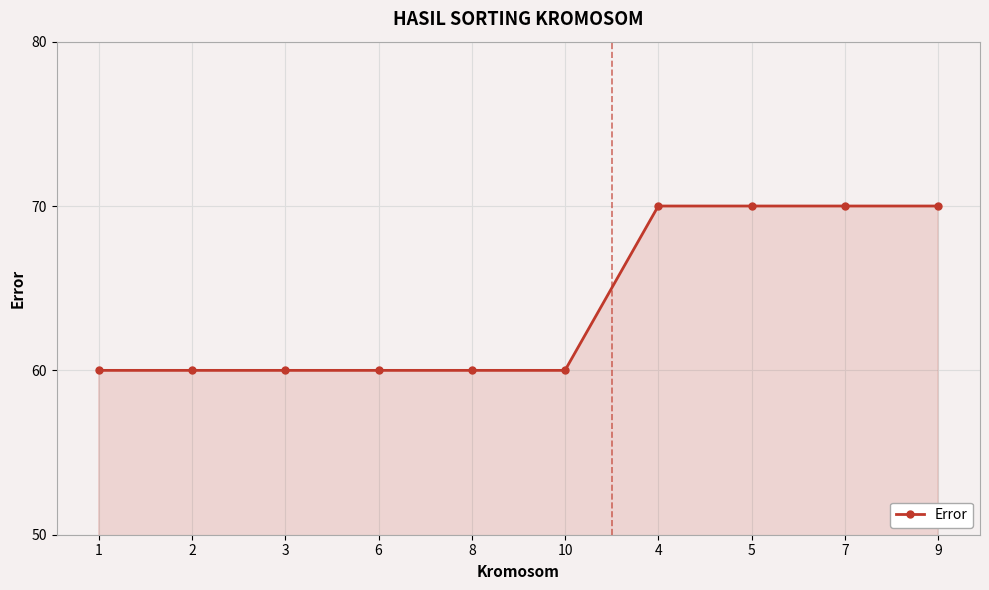

True or false: the data shows 15 at 1.

False